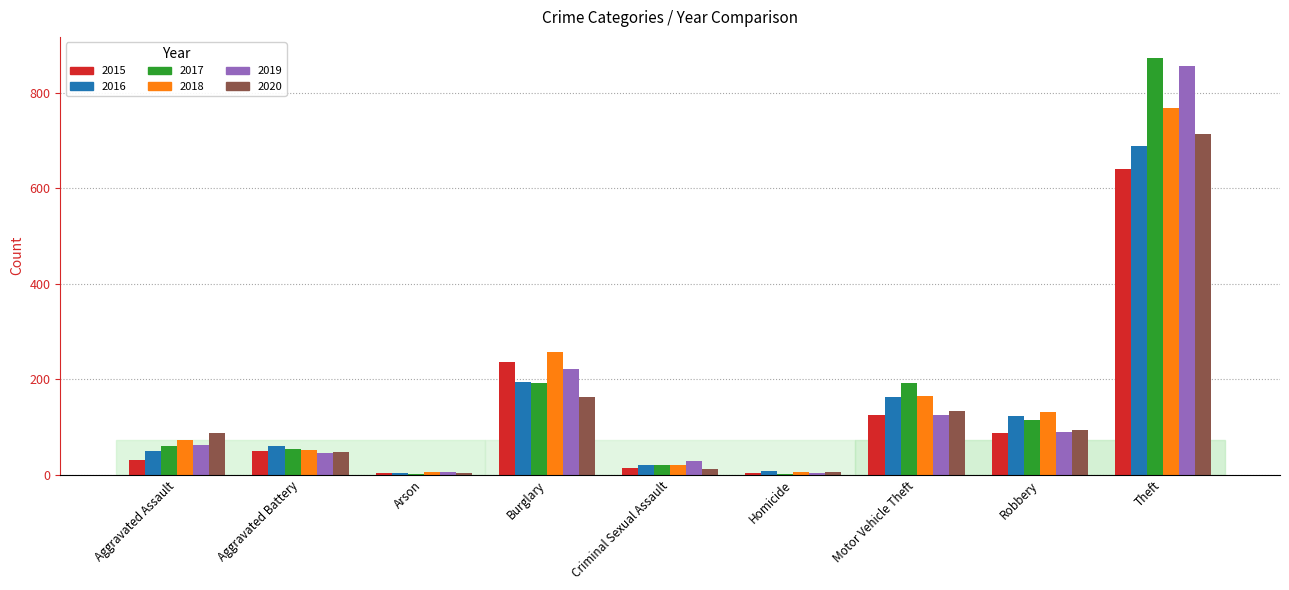

Are the bars horizontal?

No